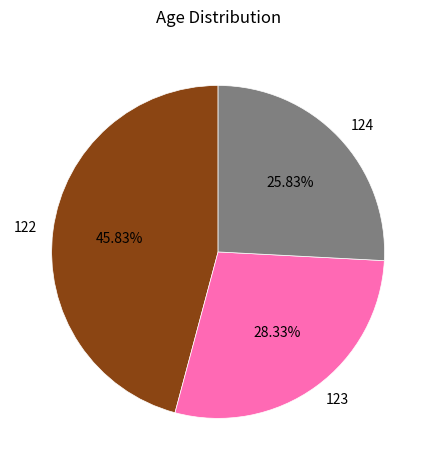

What is the largest slice in the pie chart?

122